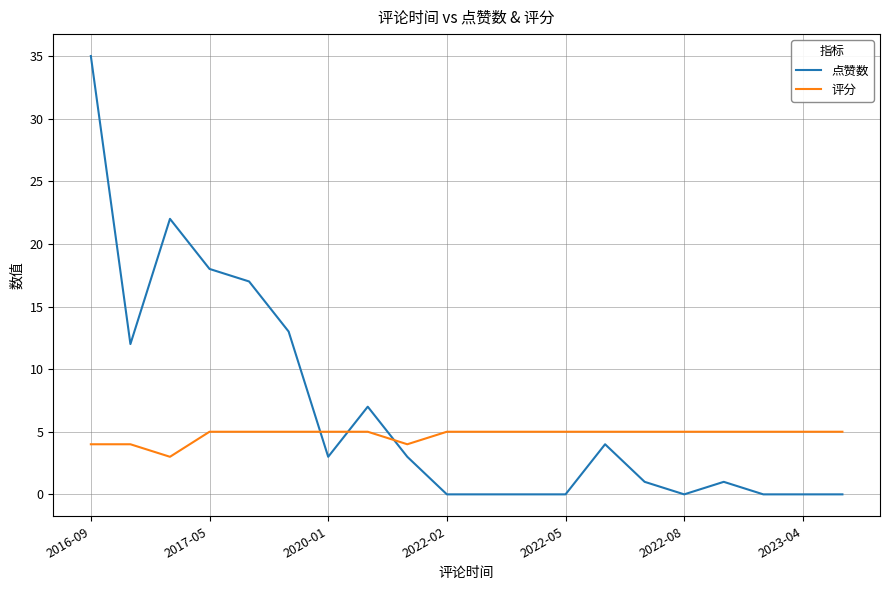

How many lines are shown in the chart?

2